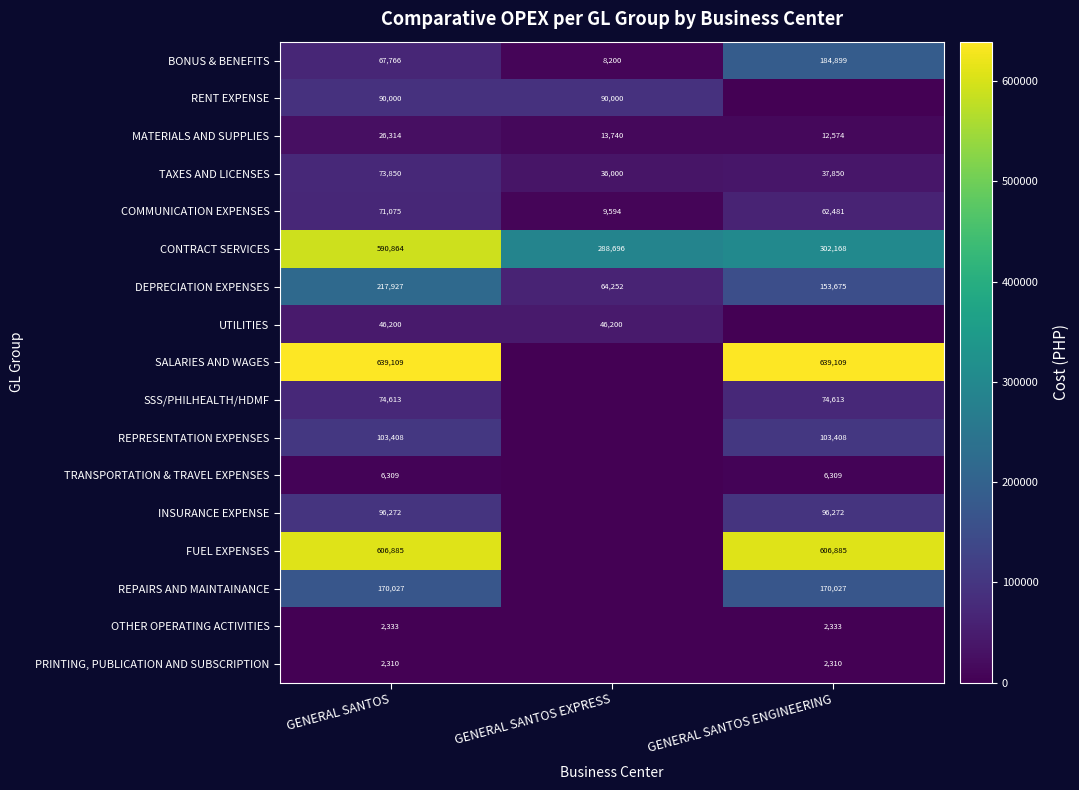

Where is BONUS & BENEFITS nearest to the value 96549?

GENERAL SANTOS